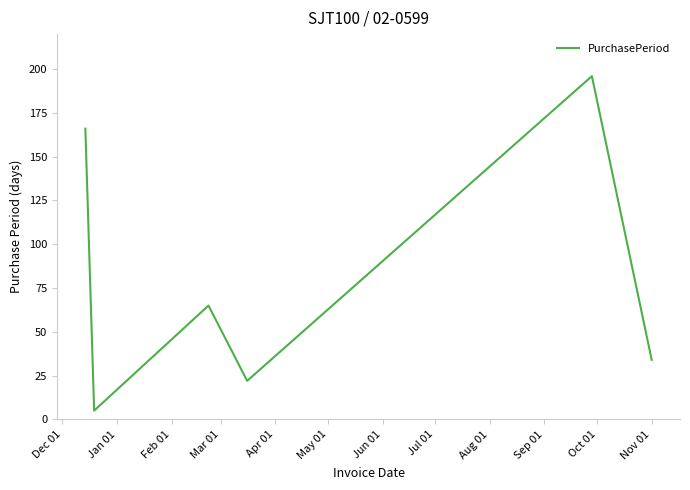

What is the average value?

81